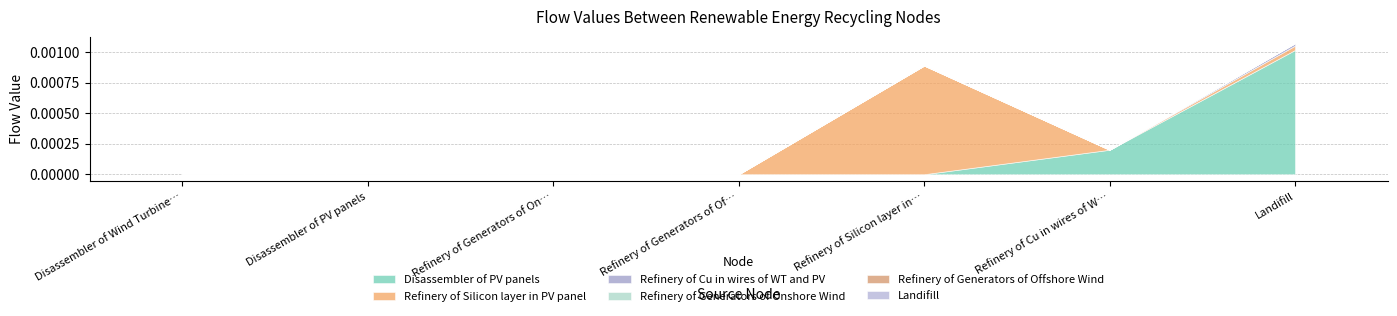

True or false: Refinery of Silicon layer in PV panel has more than 1 interior local peaks.

False